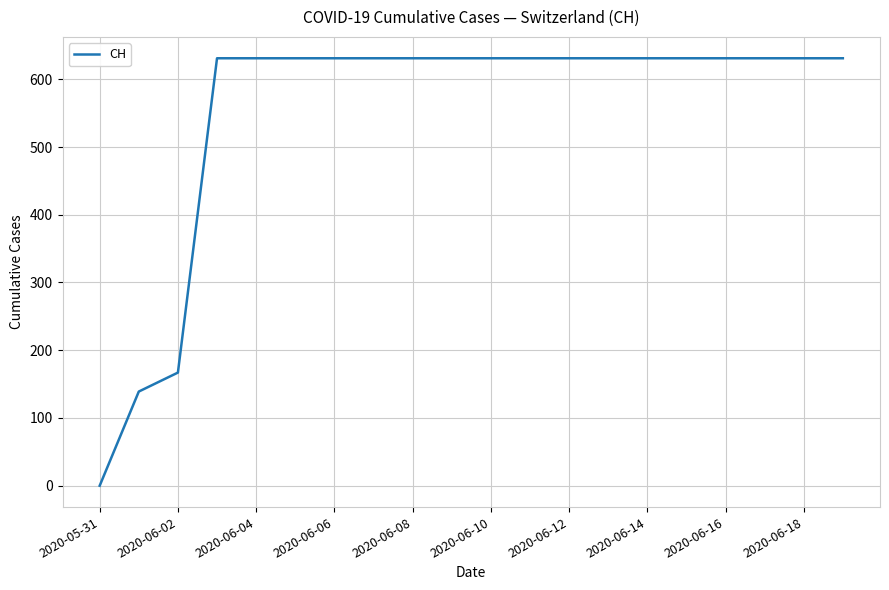

What is the maximum value shown in the chart?

631